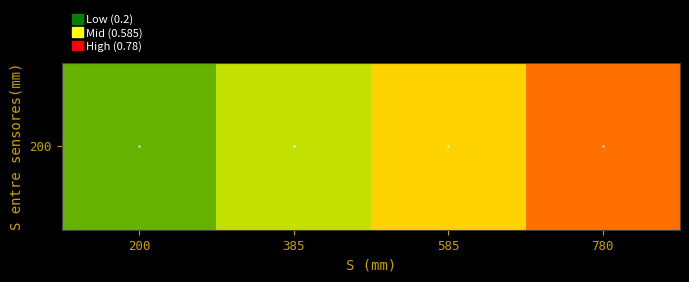

List the labels in order of value, smallest first.

200, 385, 585, 780